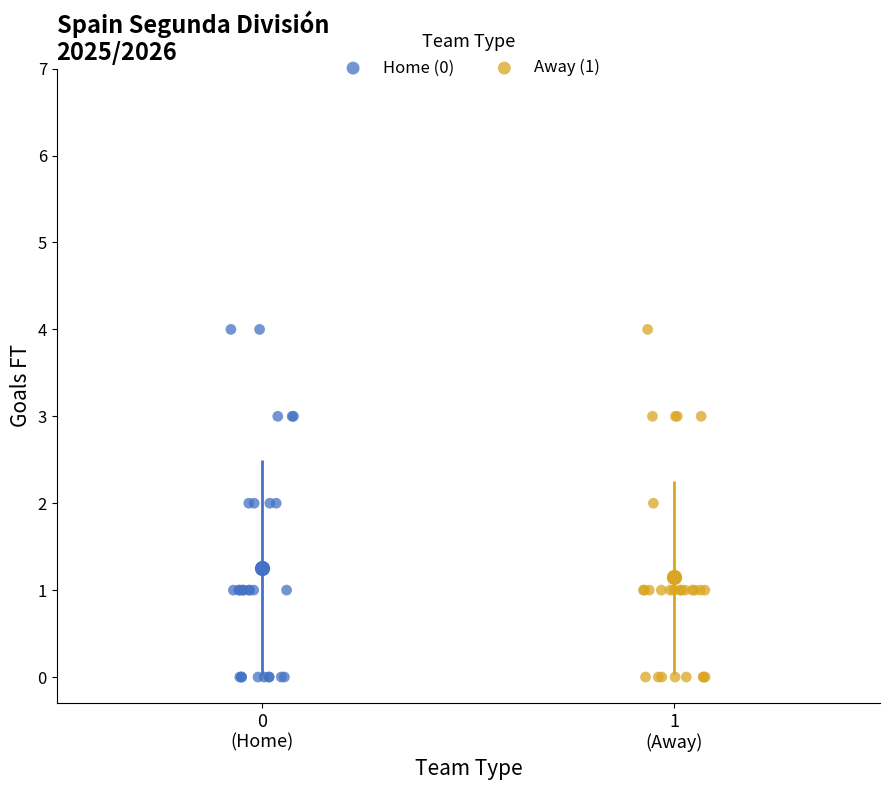

What are all the series names shown in the legend?

Home (0), Away (1)